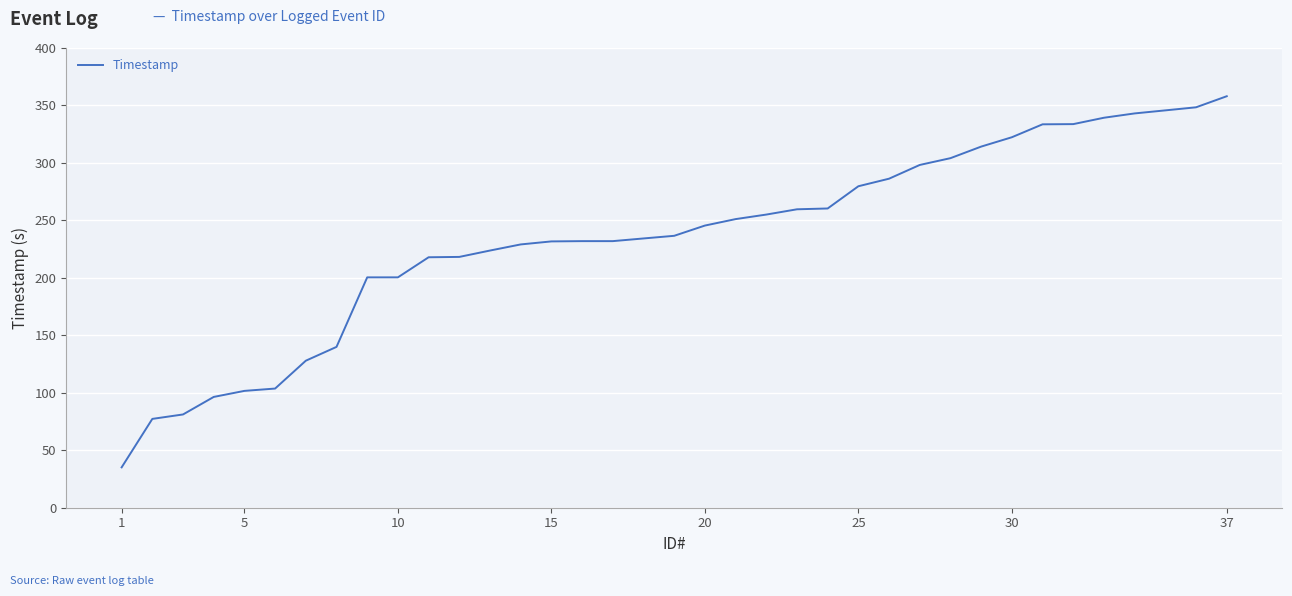

What is the sum of all values?

8698.2